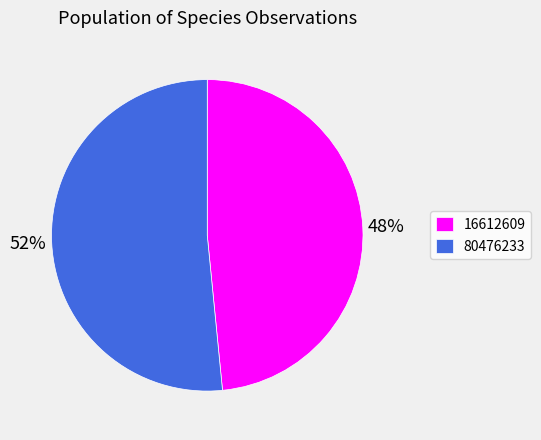

To the nearest percent, what portion does 16612609 represent?

48%